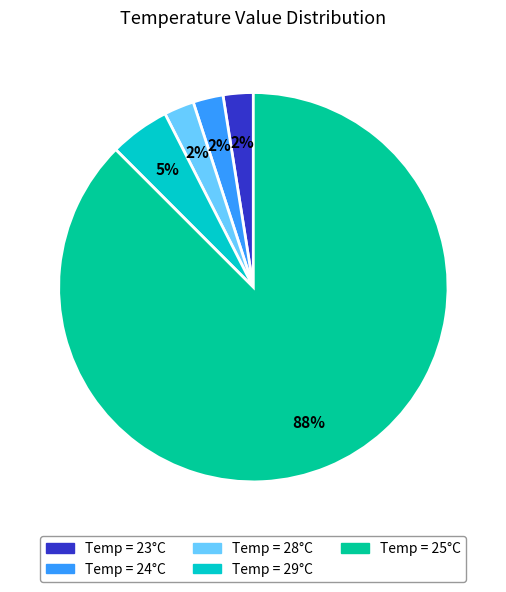

To the nearest percent, what is the average slice percentage?

20%